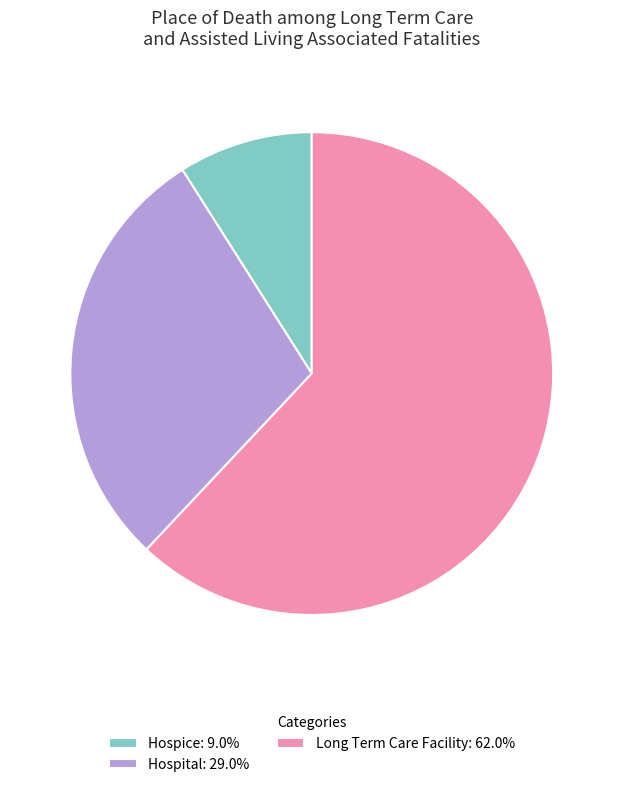

How many segments does this pie chart have?

3